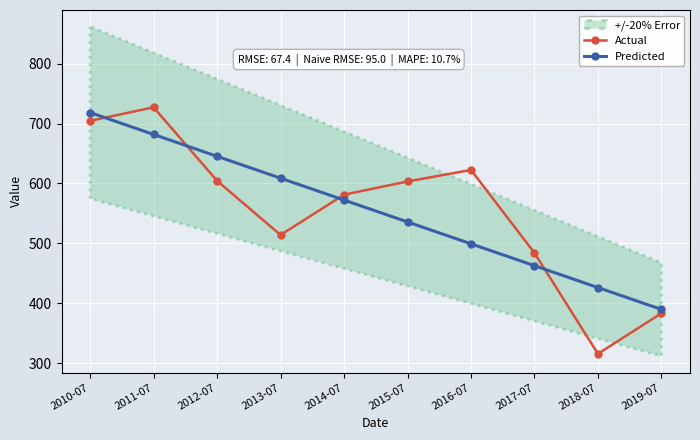

What is the sum of the Predicted values at 2018-07 and 2013-07?

1035.0